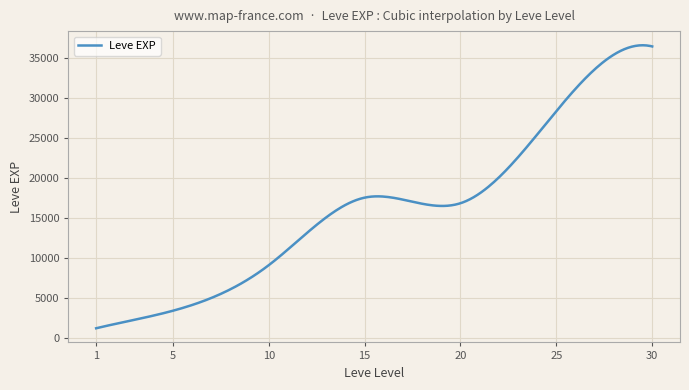

What is the smallest value displayed?

1213.3